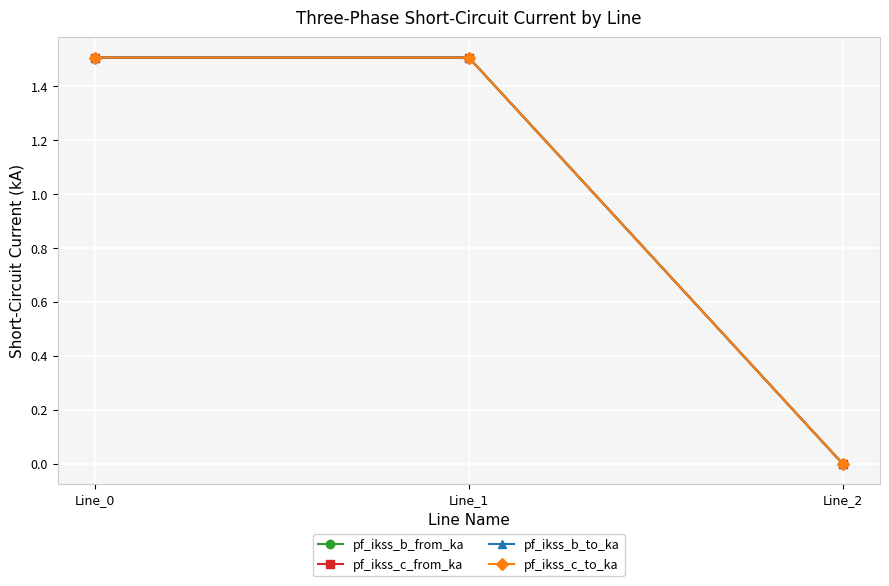

The pf_ikss_c_from_ka series shows 1.5 at Line_0. True or false?

True